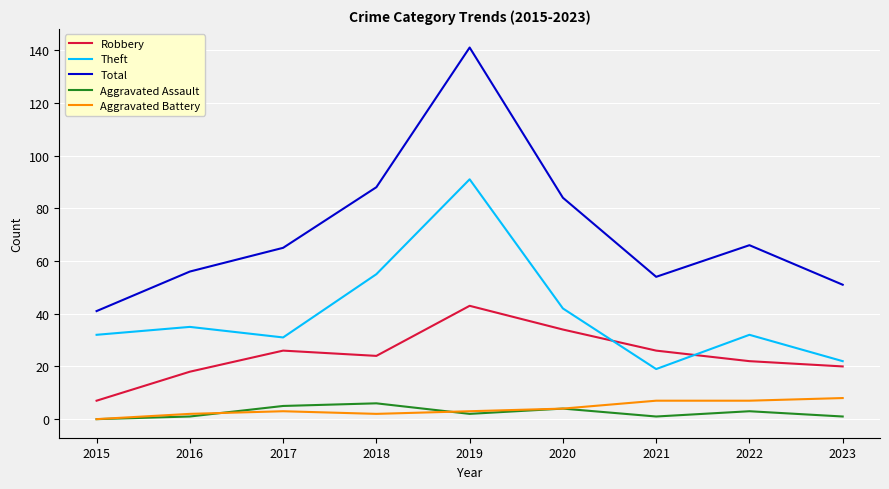

Reading right to left, extract all data points from this chart.

Robbery: 2023=20	2022=22	2021=26	2020=34	2019=43	2018=24	2017=26	2016=18	2015=7
Theft: 2023=22	2022=32	2021=19	2020=42	2019=91	2018=55	2017=31	2016=35	2015=32
Total: 2023=51	2022=66	2021=54	2020=84	2019=141	2018=88	2017=65	2016=56	2015=41
Aggravated Assault: 2023=1	2022=3	2021=1	2020=4	2019=2	2018=6	2017=5	2016=1	2015=0
Aggravated Battery: 2023=8	2022=7	2021=7	2020=4	2019=3	2018=2	2017=3	2016=2	2015=0